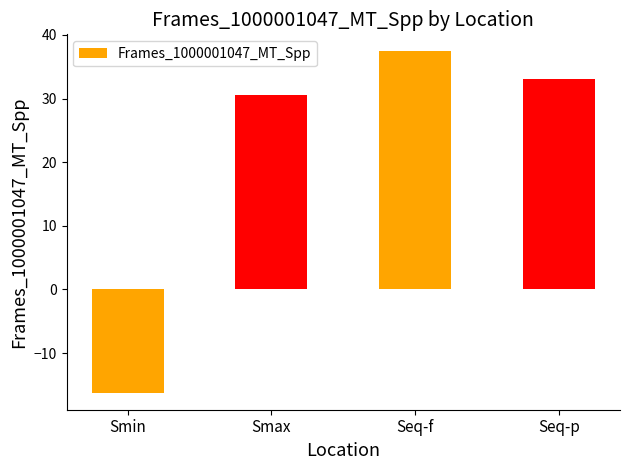

Is it true that the value at Smin is -16.2?

True